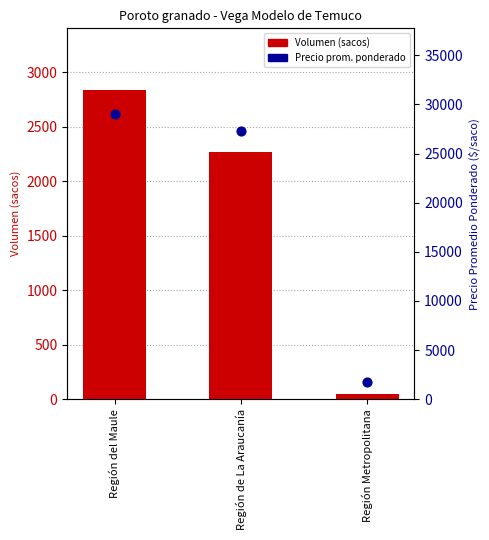

At which category is the sum across all series the highest?

Región del Maule